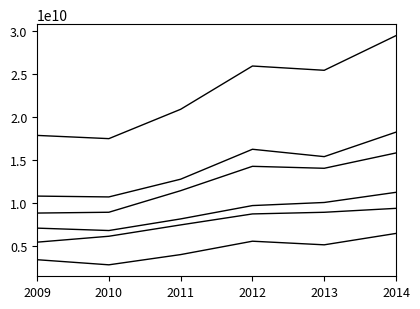

Does the chart display data point markers on the line(s)?

No